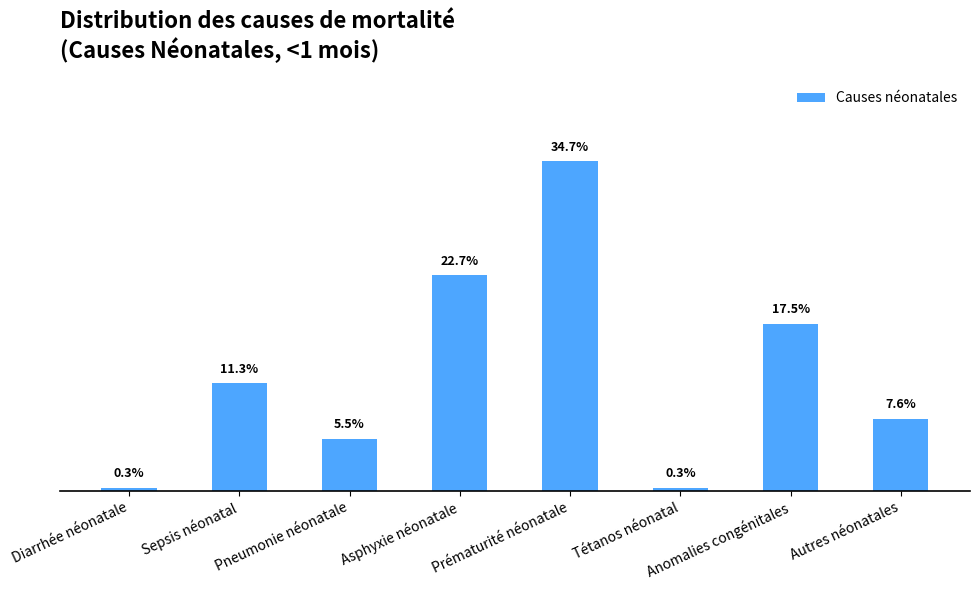

What is the difference between the maximum and minimum values?

0.3